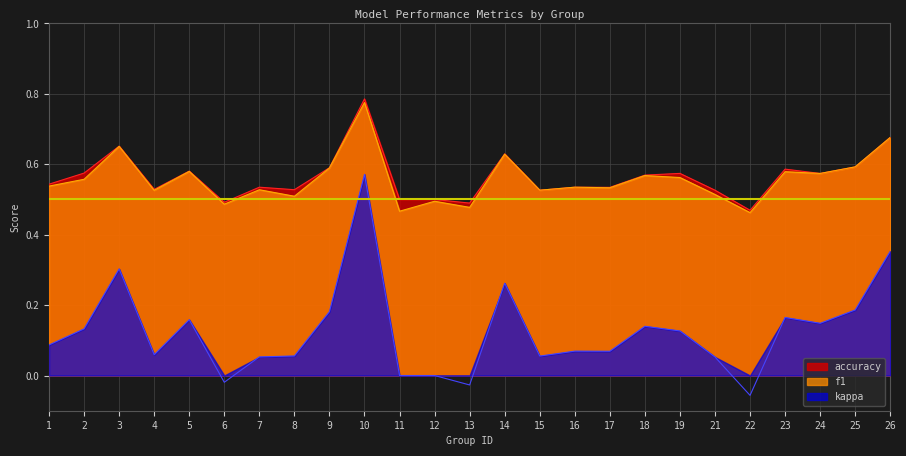

In kappa, how many points are lower than both neighbors (excluding endpoints)?

7